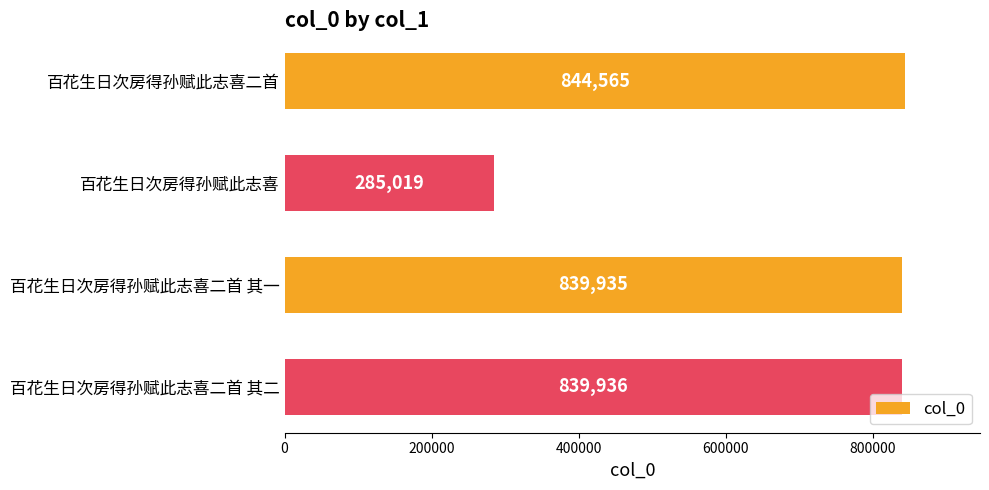

What is the sum of all values?

2809455